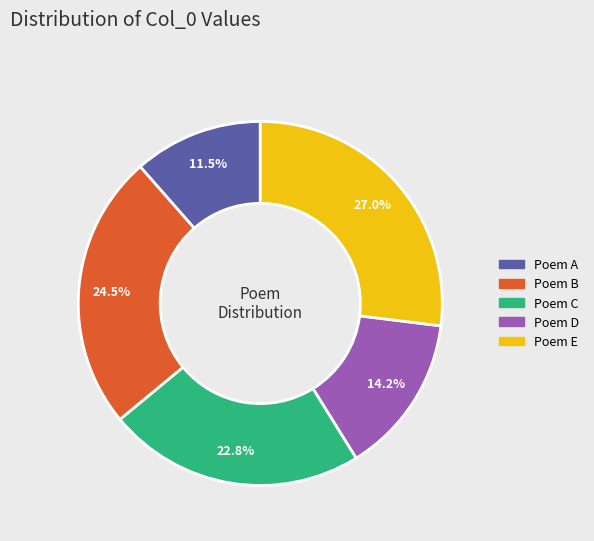

Does any single category account for the majority?

No